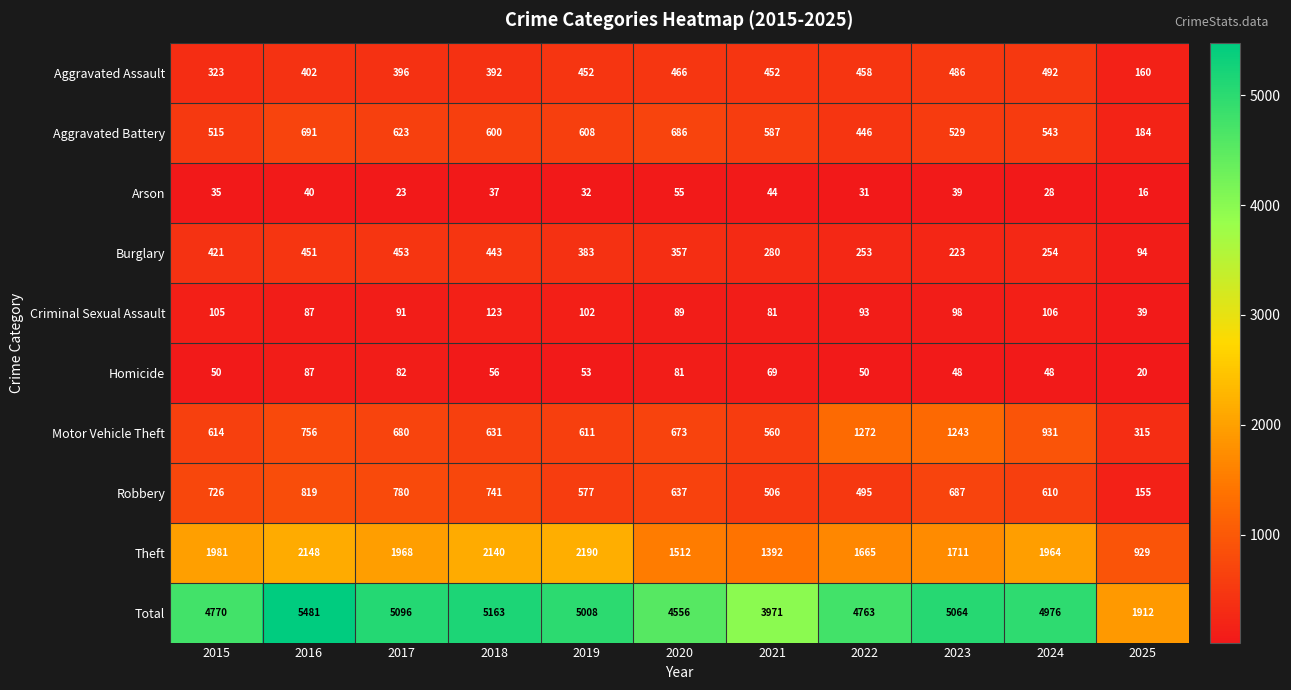

What is the sum of the Theft values at 2023 and 2022?

3376